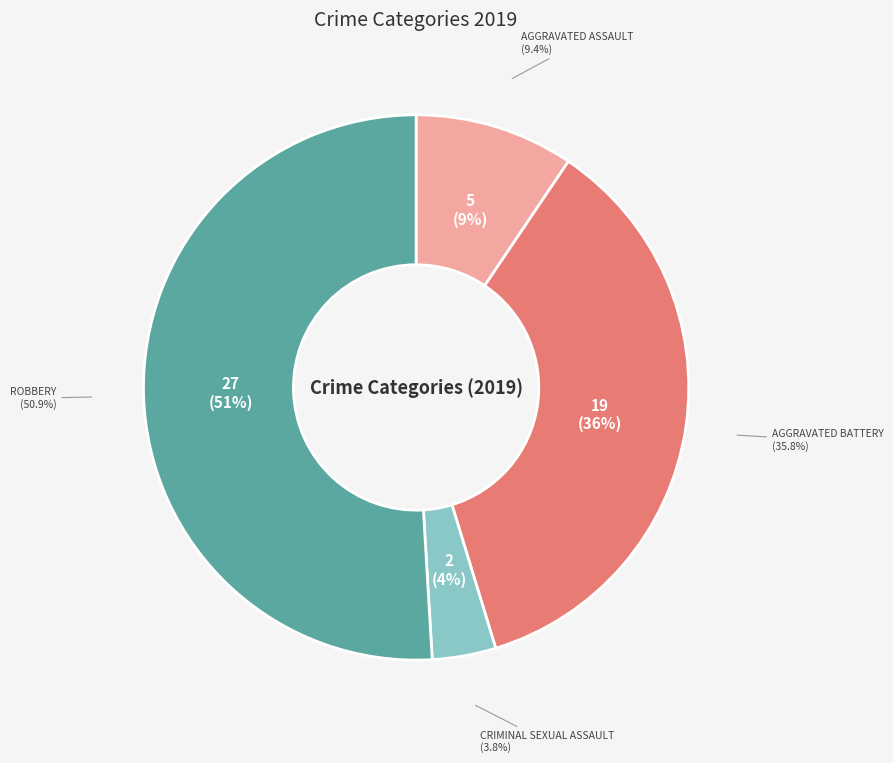

Which slice is the largest?

Robbery